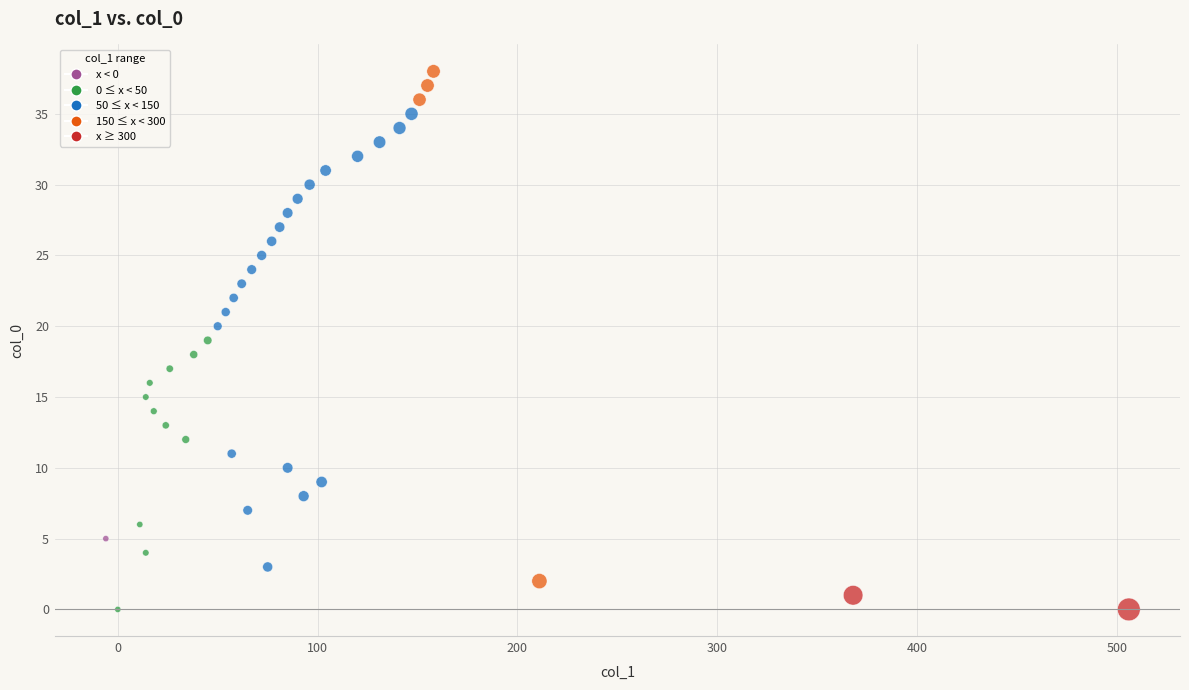

What is the range of Y values (max minus min)?

38